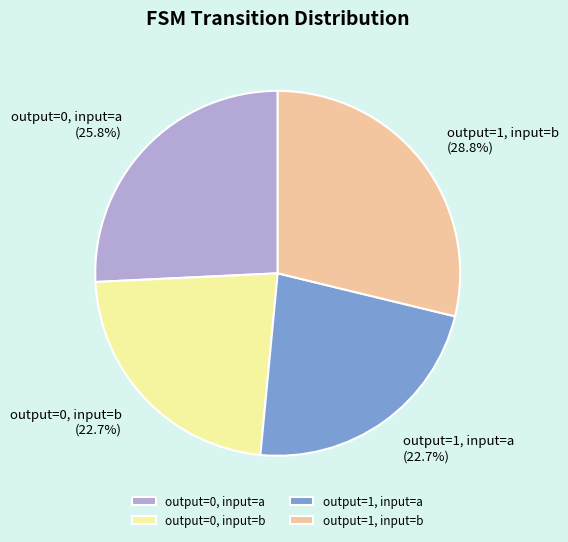

Does output=0, input=b represent more than half of the total?

No